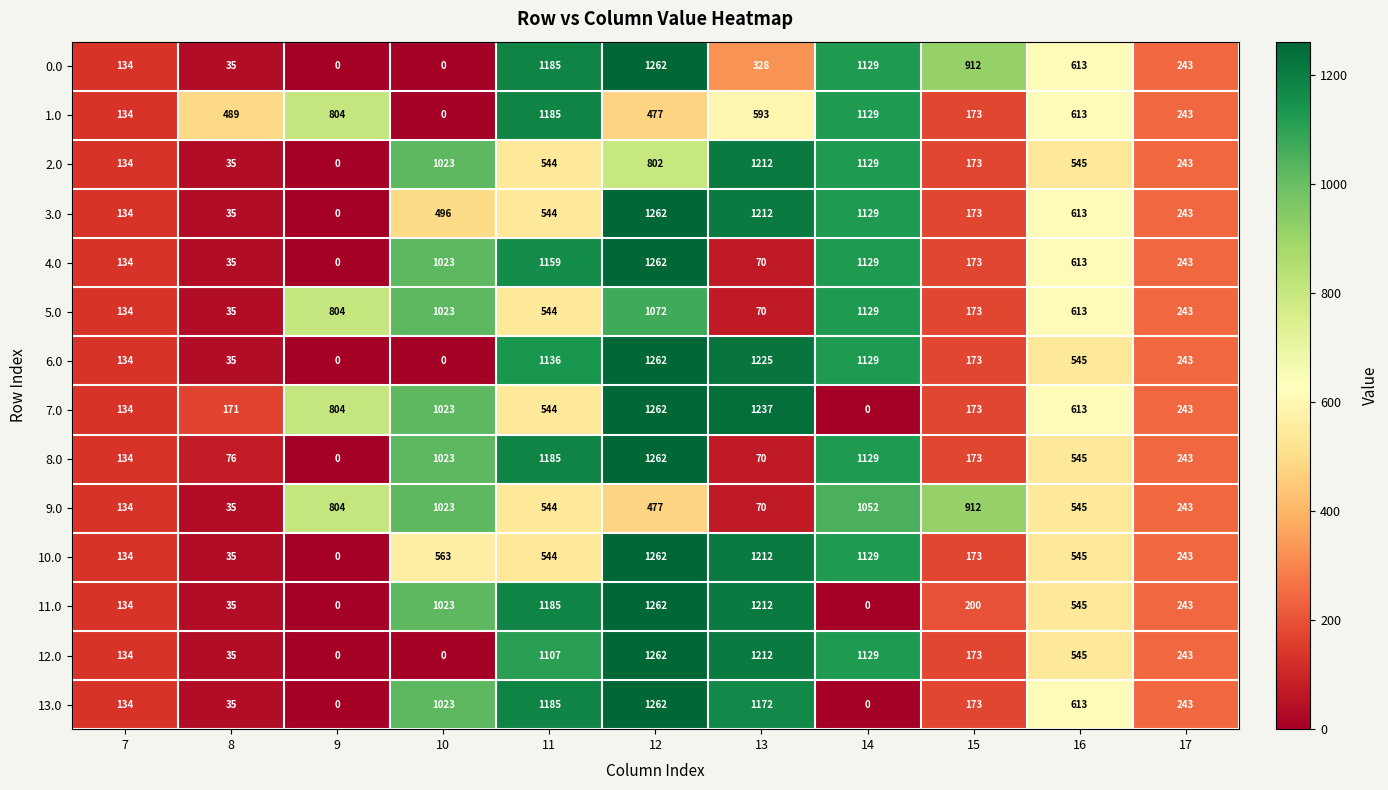

Rank the categories by 7.0 value from highest to lowest.

12, 13, 10, 9, 16, 11, 17, 15, 8, 7, 14